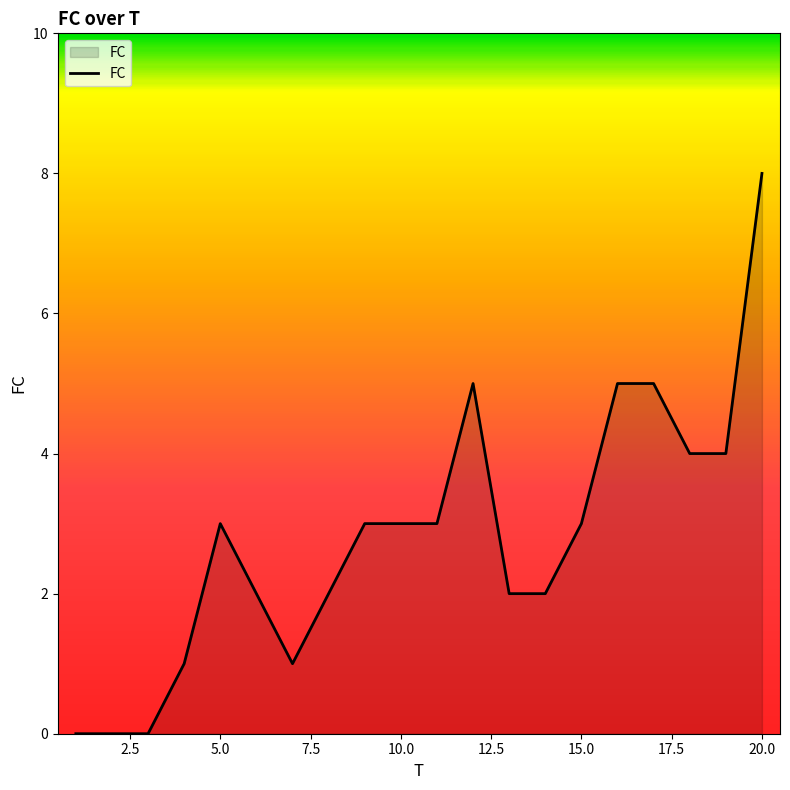

What is the greatest value displayed?

8